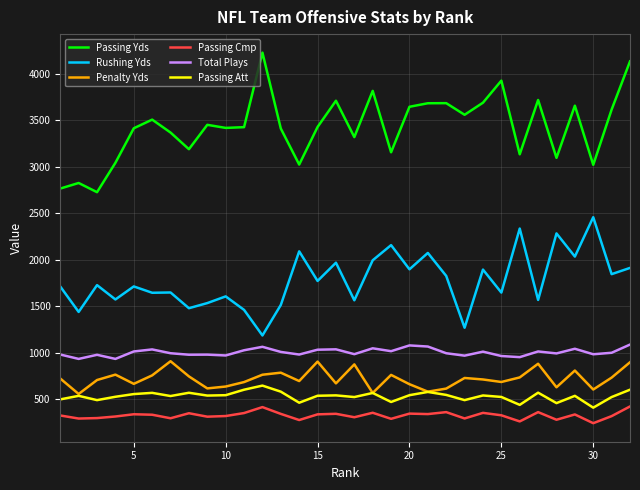

Which series has the largest total across all categories?

Passing Yds